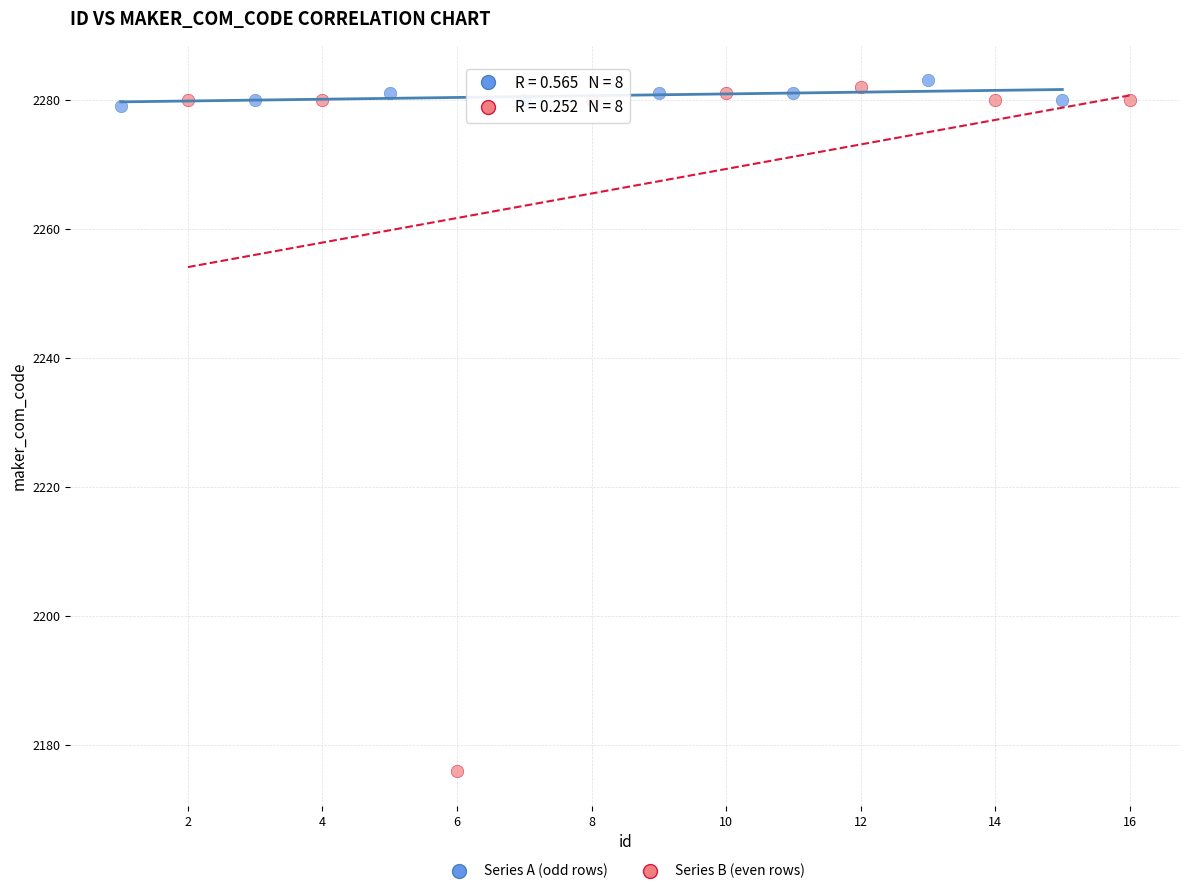

Which series has the largest Y range (max minus min)?

Series B (even rows)